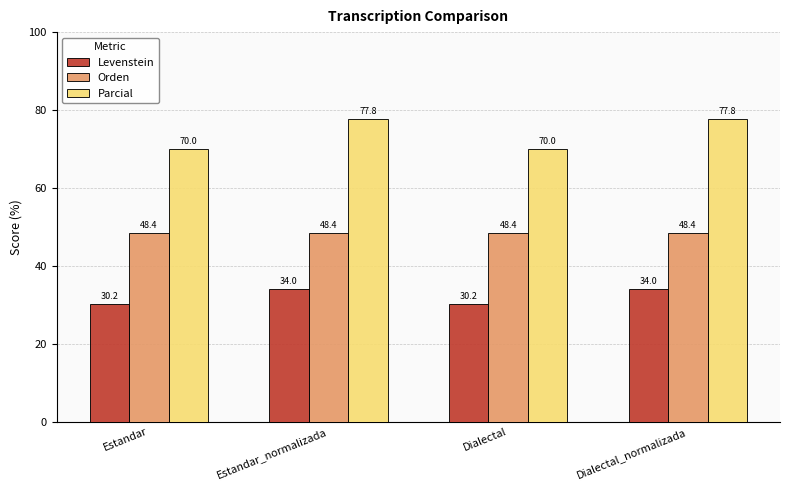

What are all the series names shown in the legend?

Levenstein, Orden, Parcial